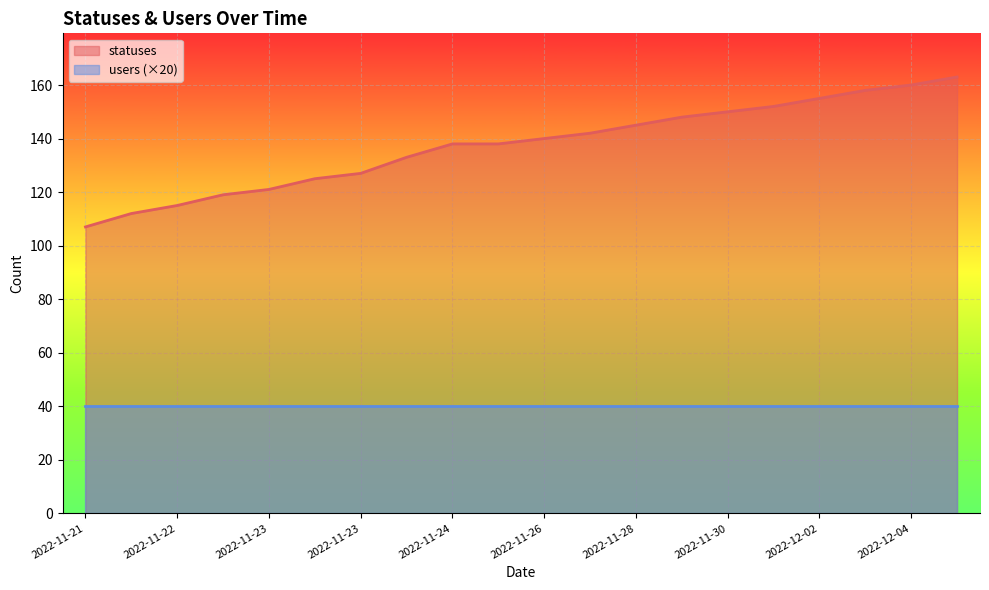

What are all the series names shown in the legend?

statuses, users (×20)